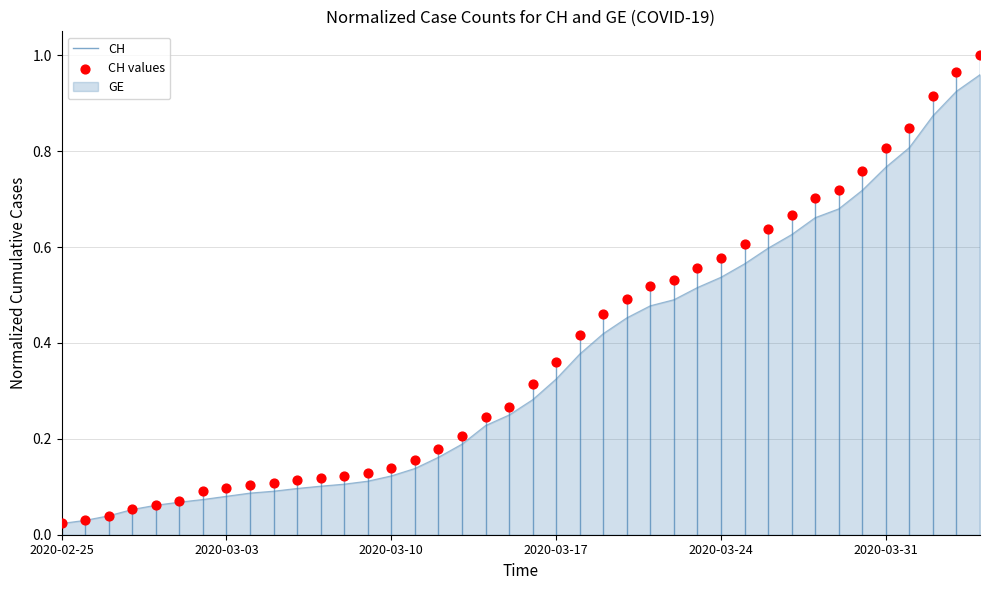

At how many categories does at least one series exceed 0?

40